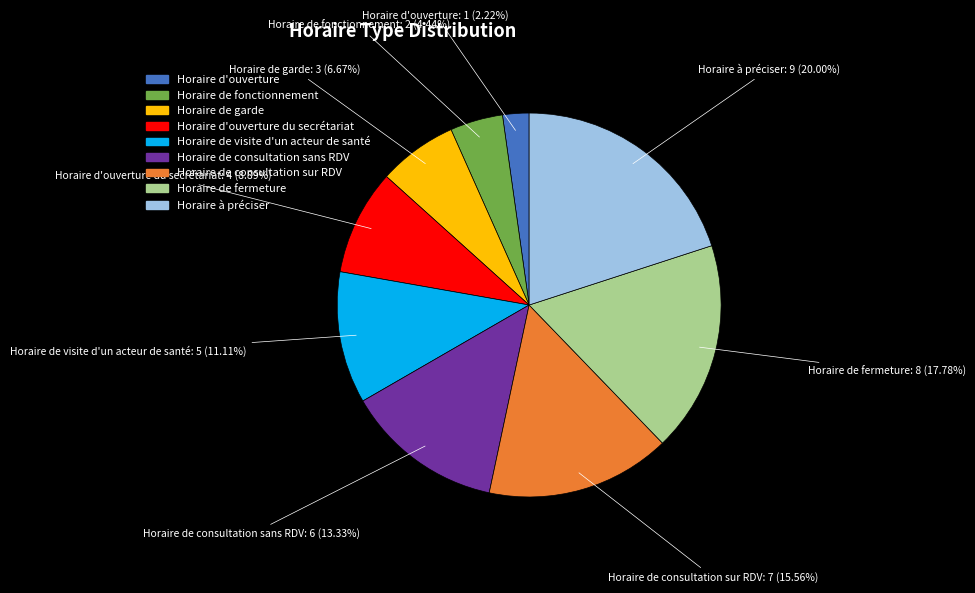

The Horaire de consultation sans RDV slice represents 7% of the pie. True or false?

False